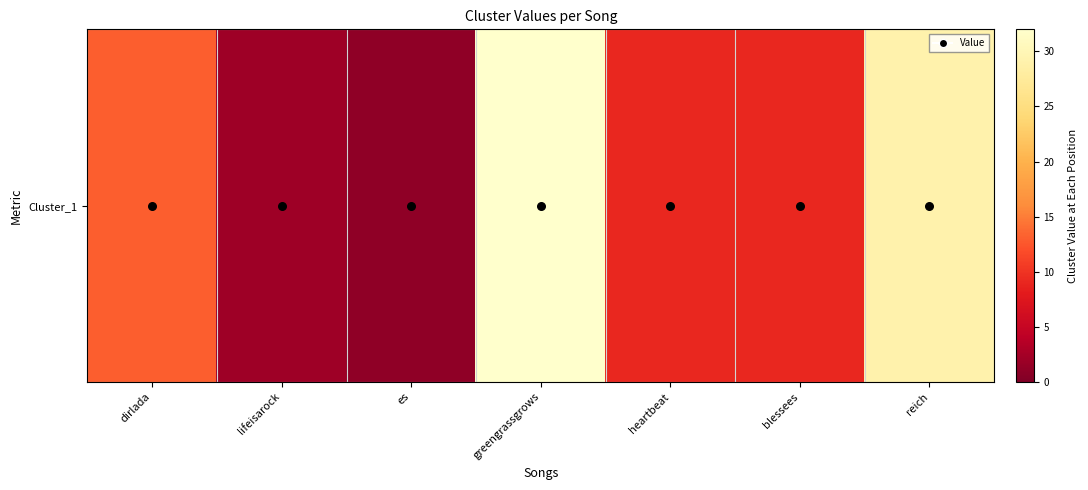

Reading right to left, list all the values displayed in this chart.

29	9	9	32	1	2	13